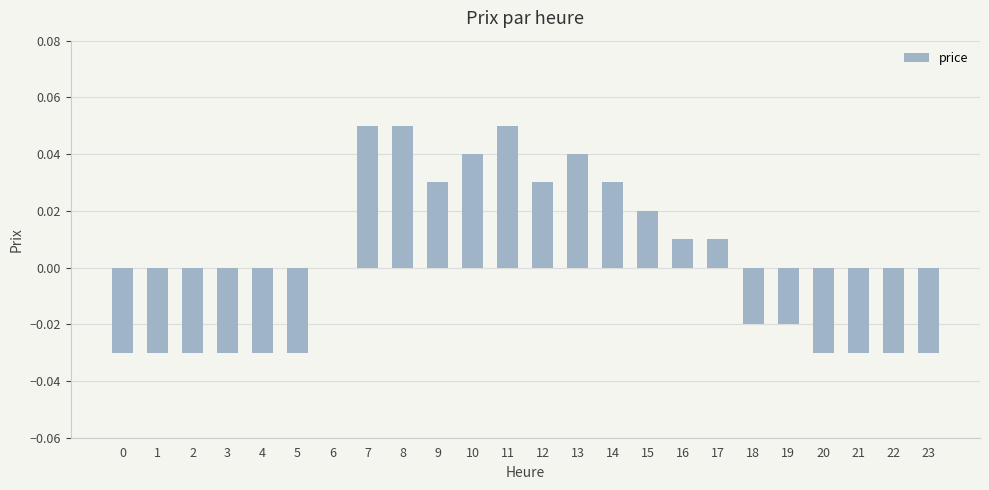

The value at 16 is 0.0. True or false?

True